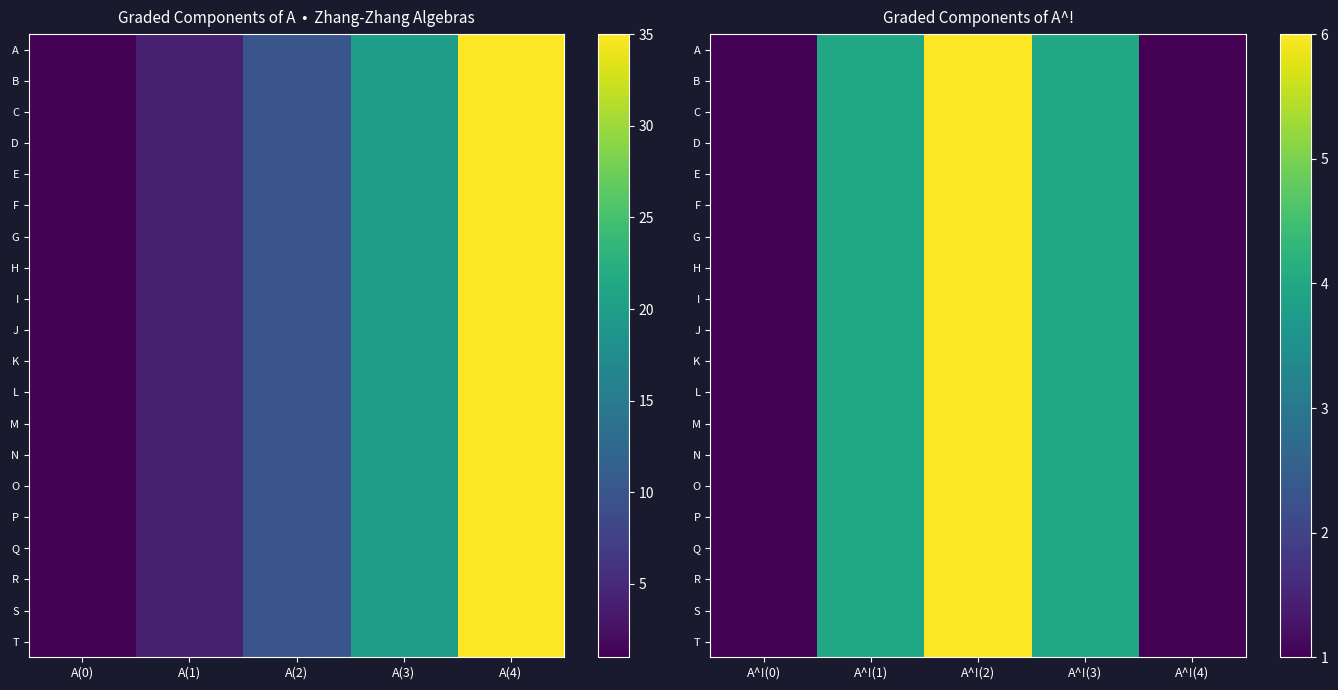

True or false: J has a value of 4 at A^!(1).

True